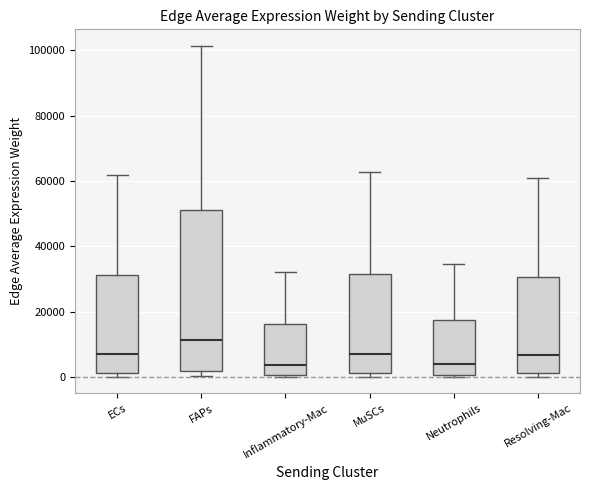

Where is the upper edge of the box for MuSCs on the y-axis? The values are not printed on the chart, so give them approximately, as read against the axis.

32000